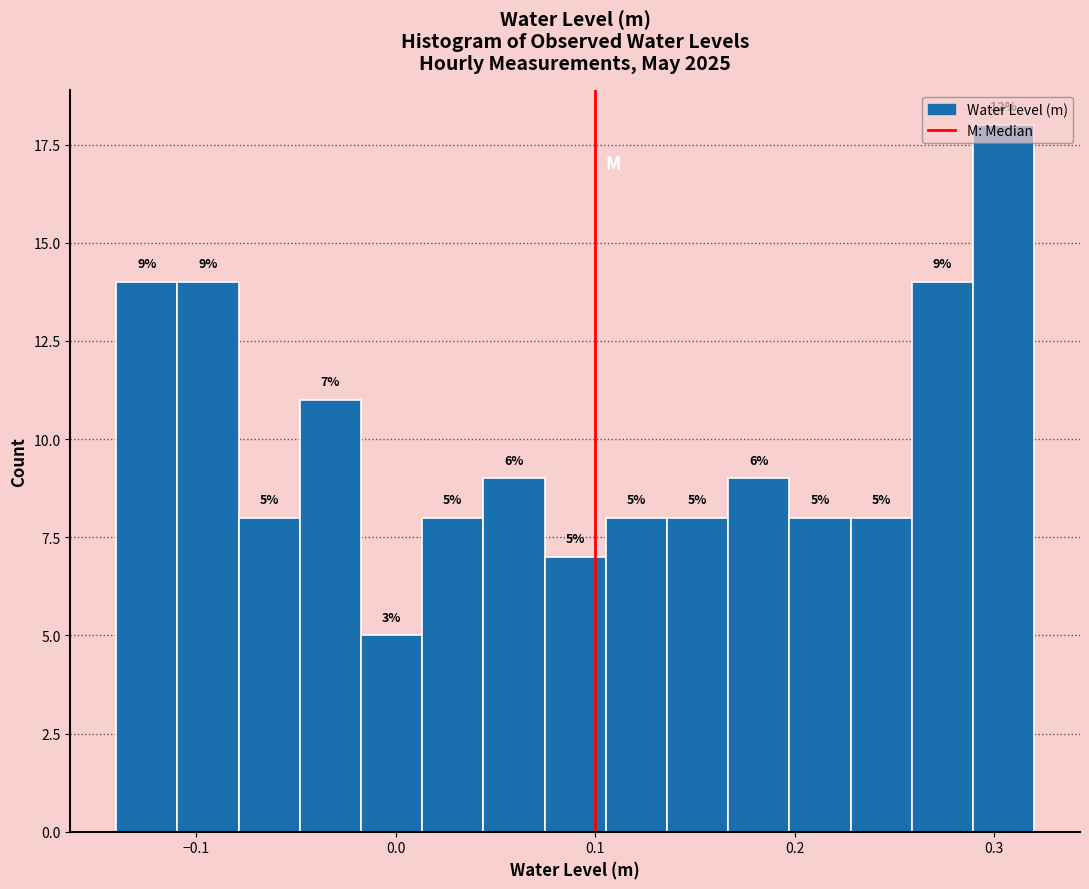

Around what value on the x-axis is the tallest bar? Give the approximate position of its centre, as read against the axis.

0.30